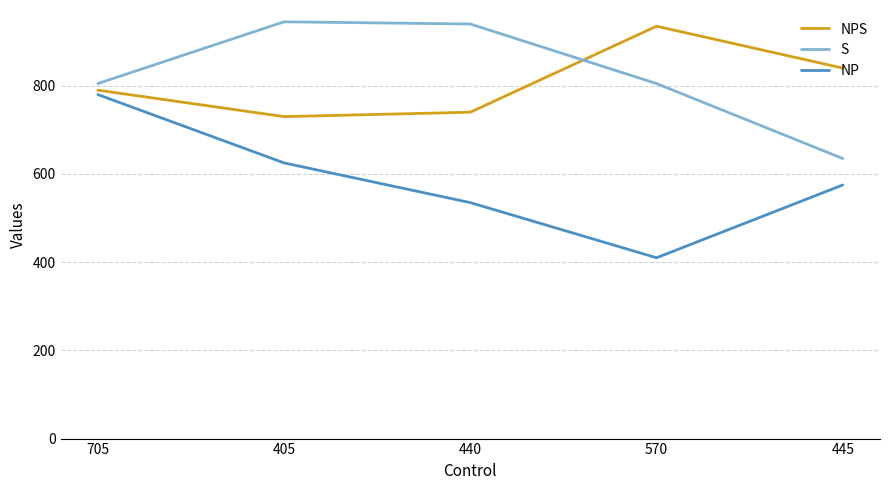

True or false: NP and S intersect in this chart.

False